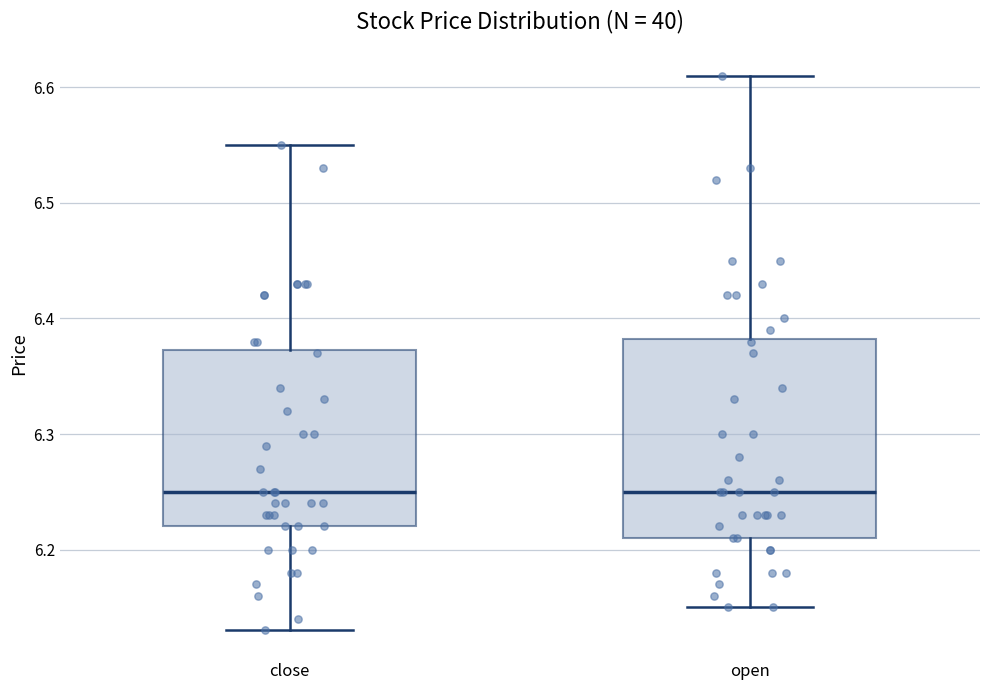

Reading left to right, transcribe this box plot: for each box, give where its median line is, the range the box spans, and where its two whiskers end, as read against the y-axis. The values are not printed on the chart, so give them approximately, as read against the axis.

close: median 6.25, box 6.22 to 6.37, whiskers 6.13 to 6.55
open: median 6.25, box 6.21 to 6.38, whiskers 6.15 to 6.61